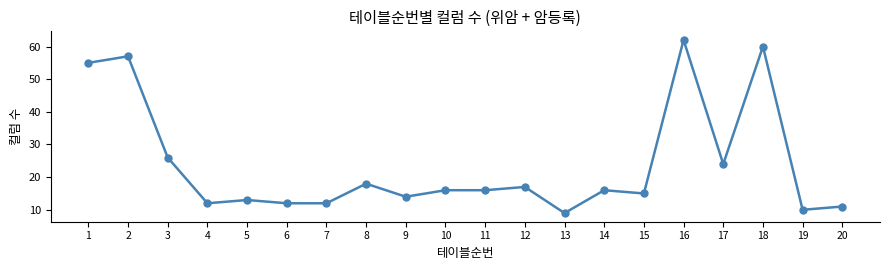

What is the sum of the values at 6 and 17?

36